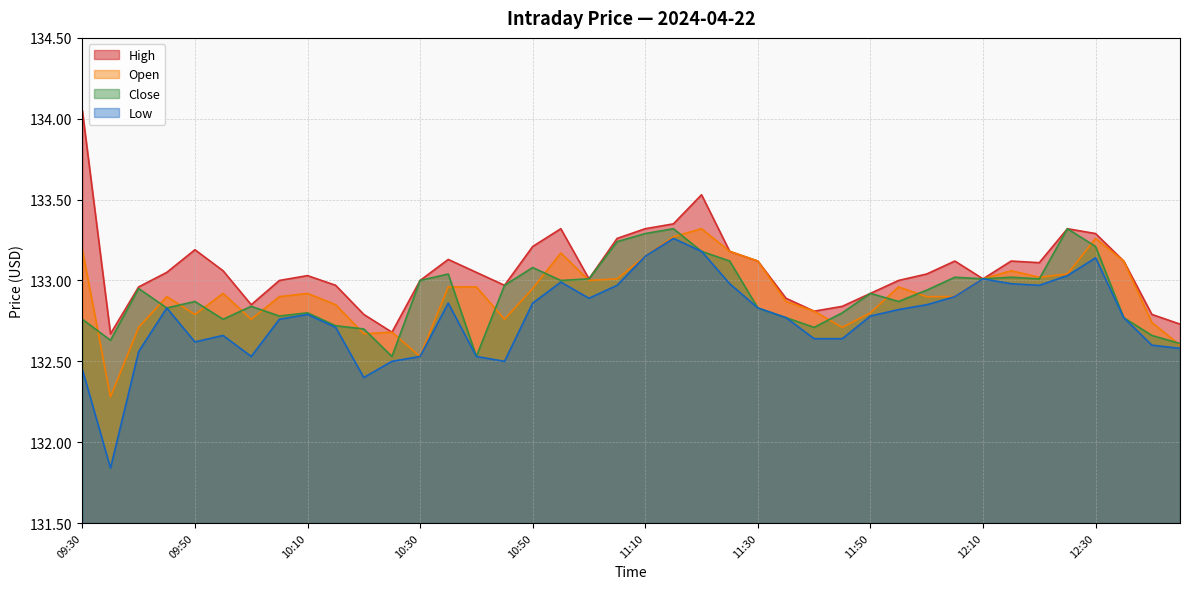

List the series in order of their peak value, highest first.

High, Open, Close, Low